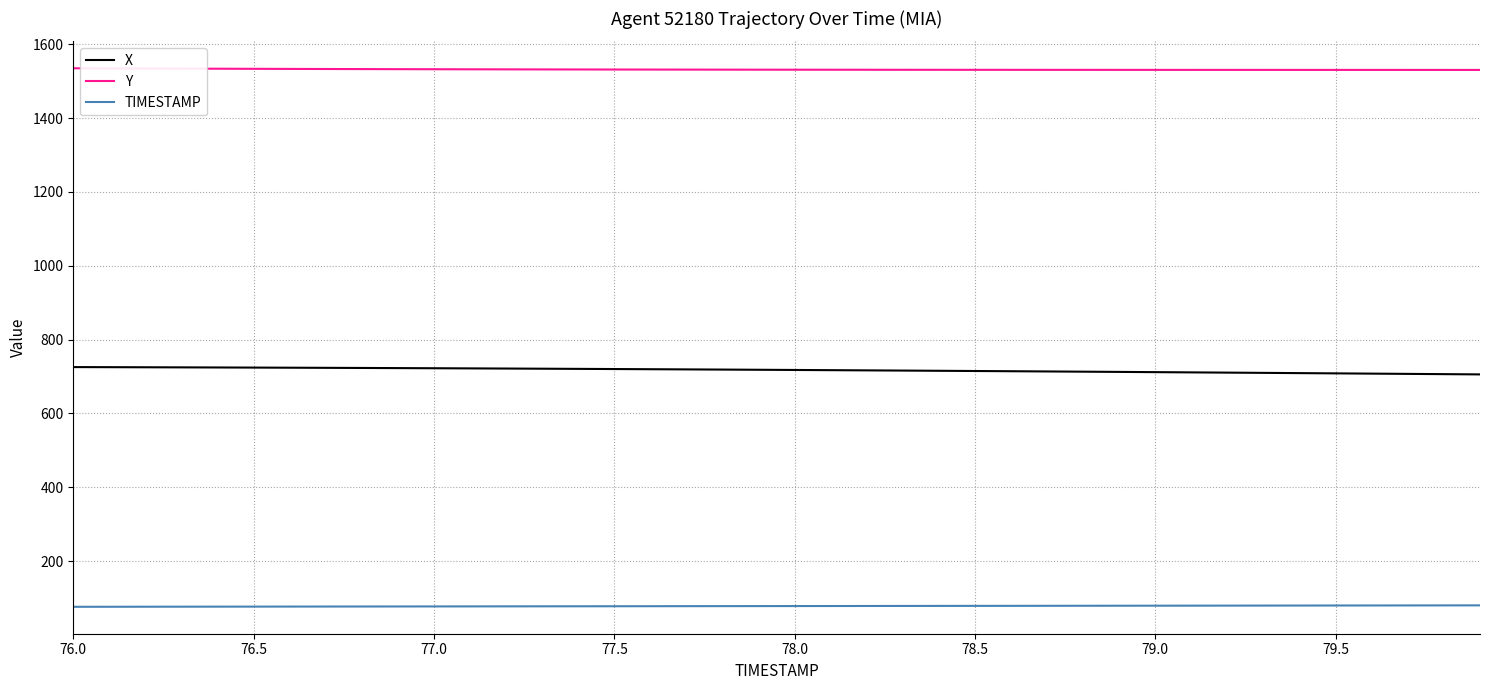

What is the lowest value of the Y series?

1530.6